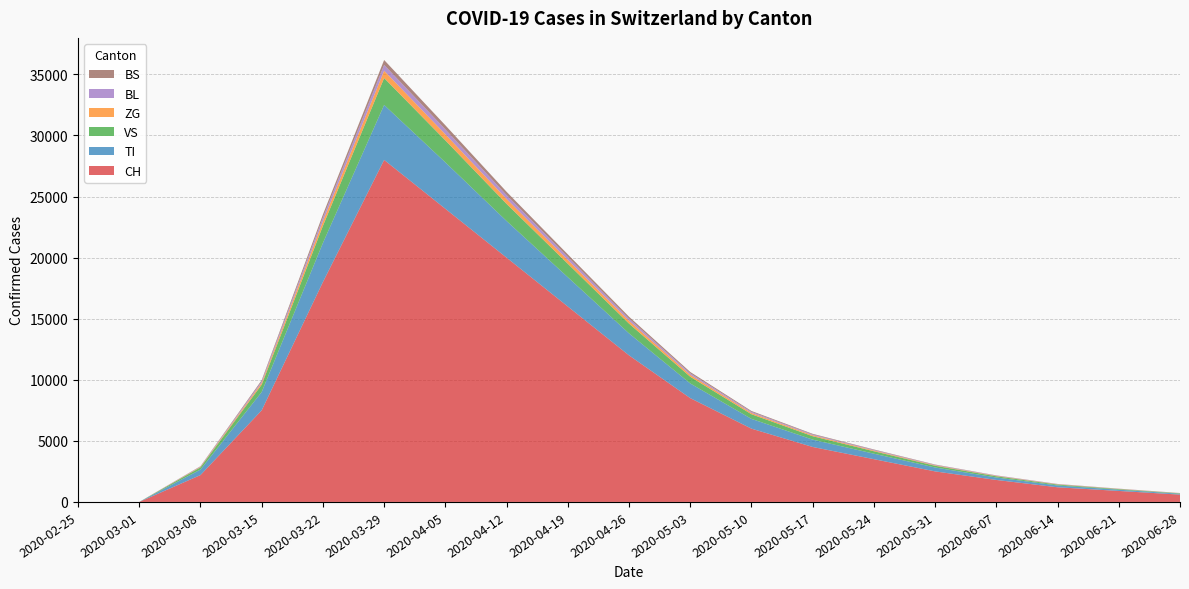

Reading left to right, what are all the values shown in this chart?

CH: 0	0	2200	7500	18000	28000	24000	20000	16000	12000	8500	6000	4500	3500	2500	1800	1200	900	600
TI: 0	0	450	1500	3200	4500	3800	3000	2400	1800	1200	800	600	450	320	200	150	100	70
VS: 0	0	180	600	1400	2200	1800	1400	1100	800	550	380	280	200	140	100	70	50	35
ZG: 0	0	40	150	380	600	500	400	310	230	160	110	80	60	42	30	22	16	11
BL: 0	0	30	120	300	480	400	320	250	180	125	85	63	47	33	24	17	12	8
BS: 0	0	25	100	250	400	335	270	210	155	105	72	53	40	28	20	14	10	7